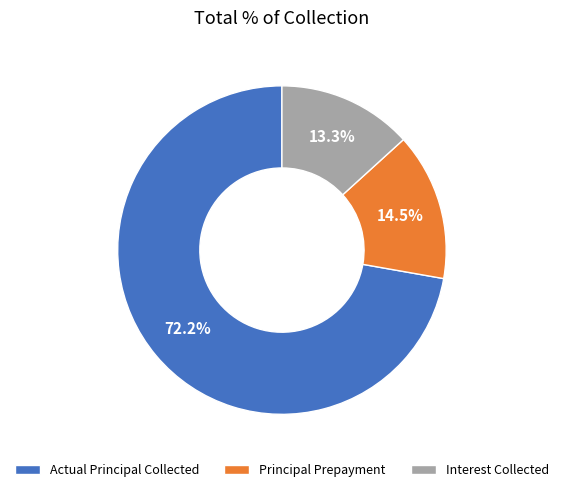

To the nearest percent, what is the average slice percentage?

33%